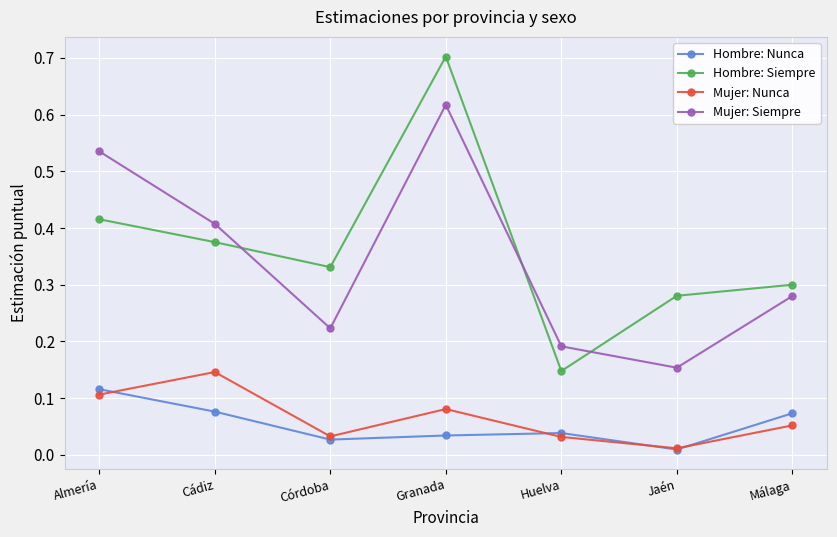

Which series has the largest range (max minus min)?

Hombre: Siempre